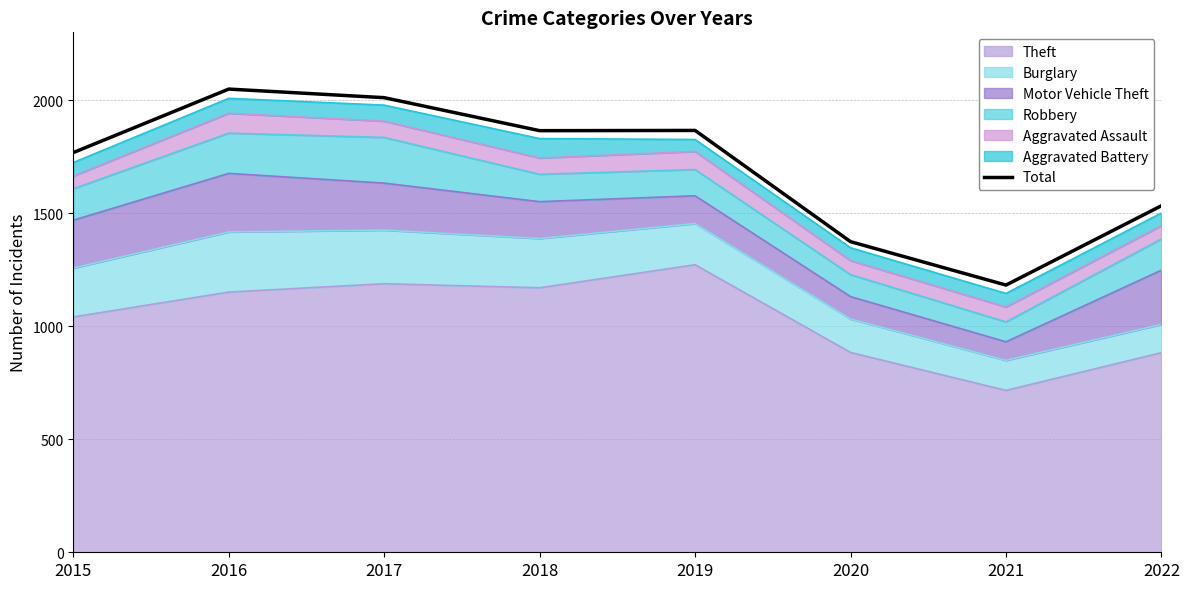

True or false: the data shows 2821 at 2015.

False